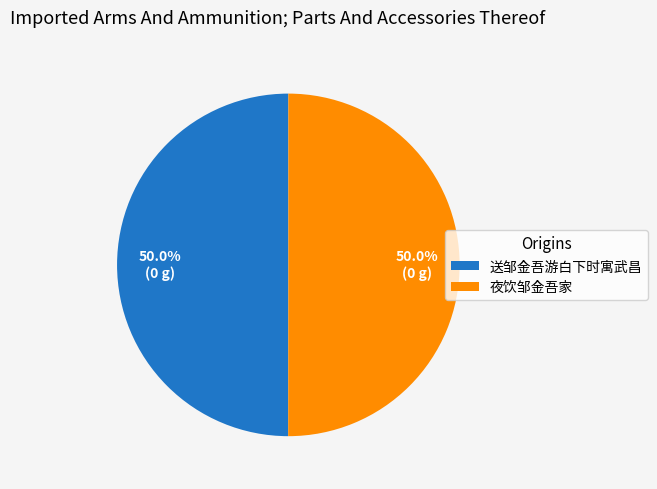

How much of the chart is everything except 送邹金吾游白下时寓武昌?

50.0%